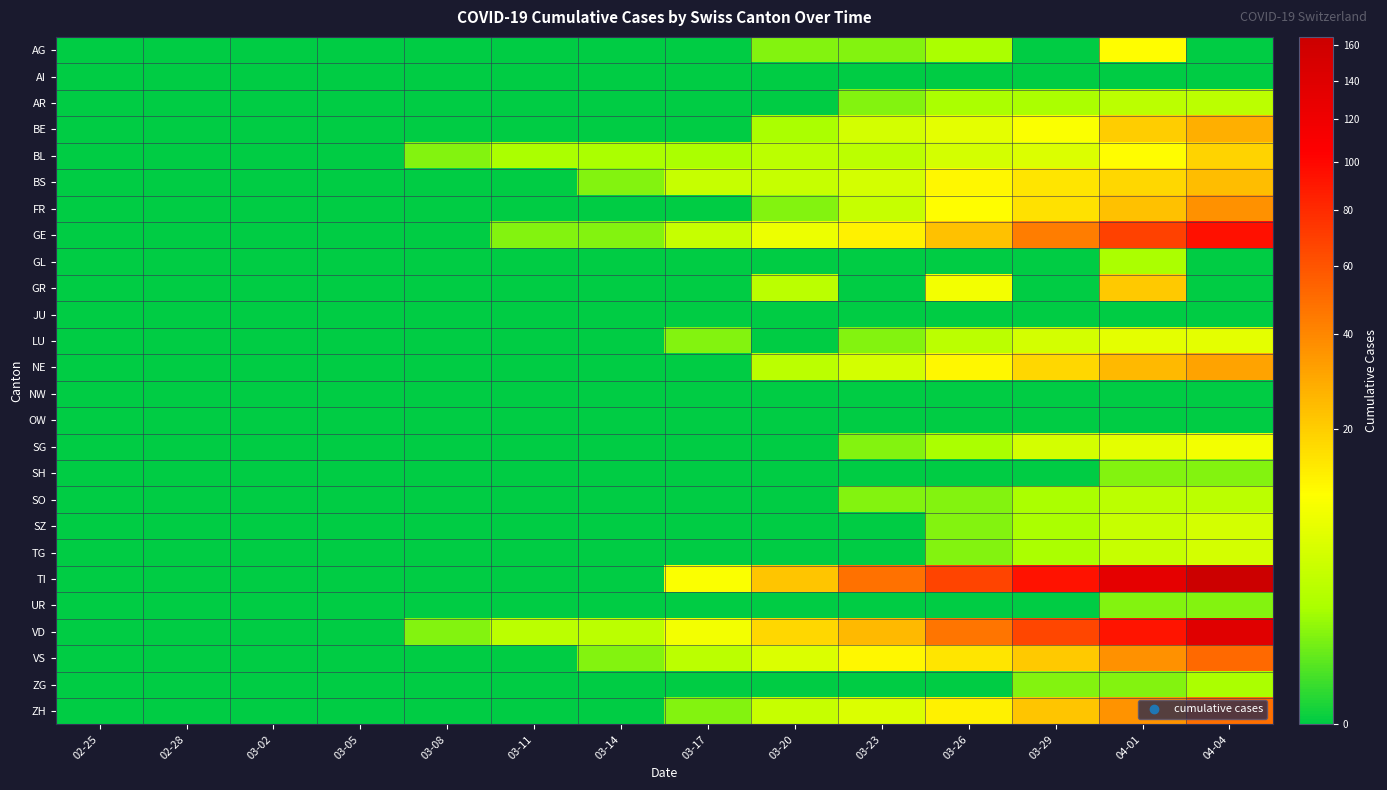

At how many categories does at least one series exceed 140?

1